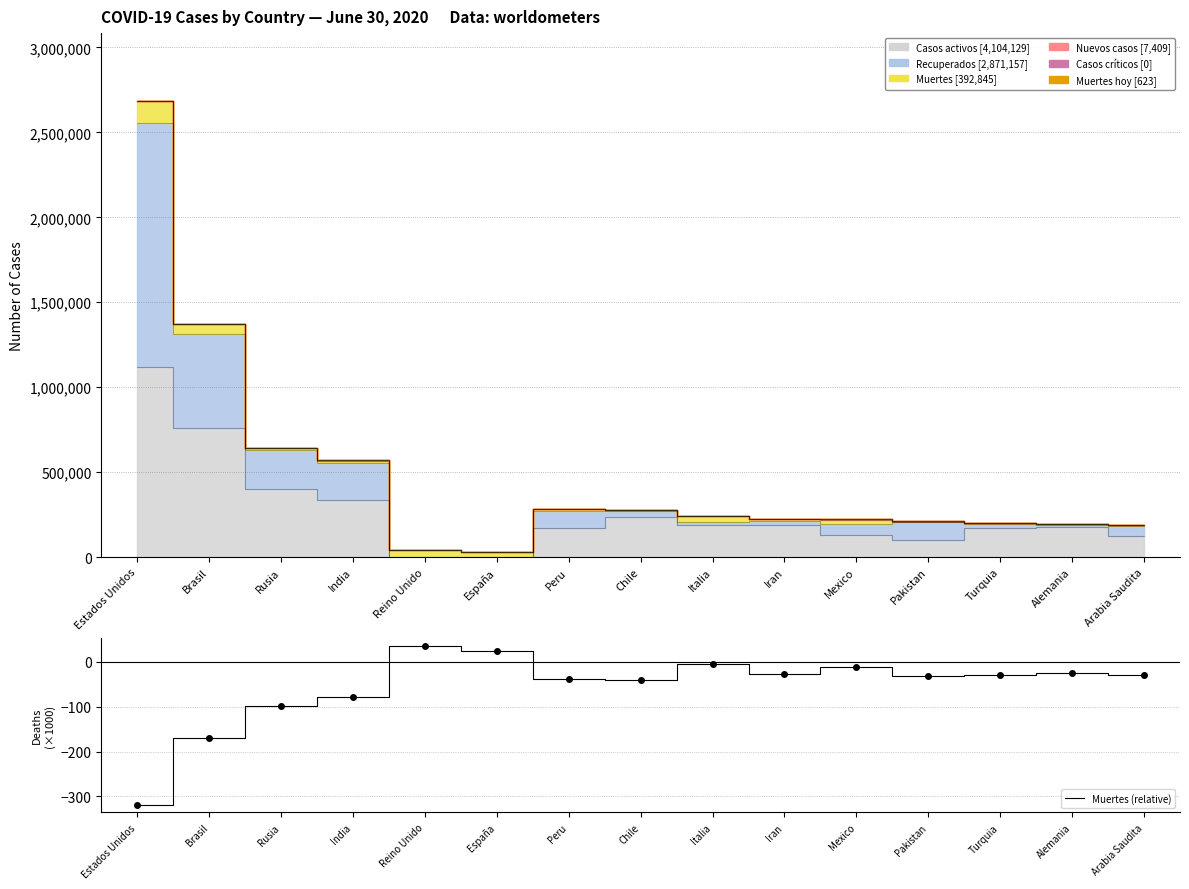

How many values are below zero?

13